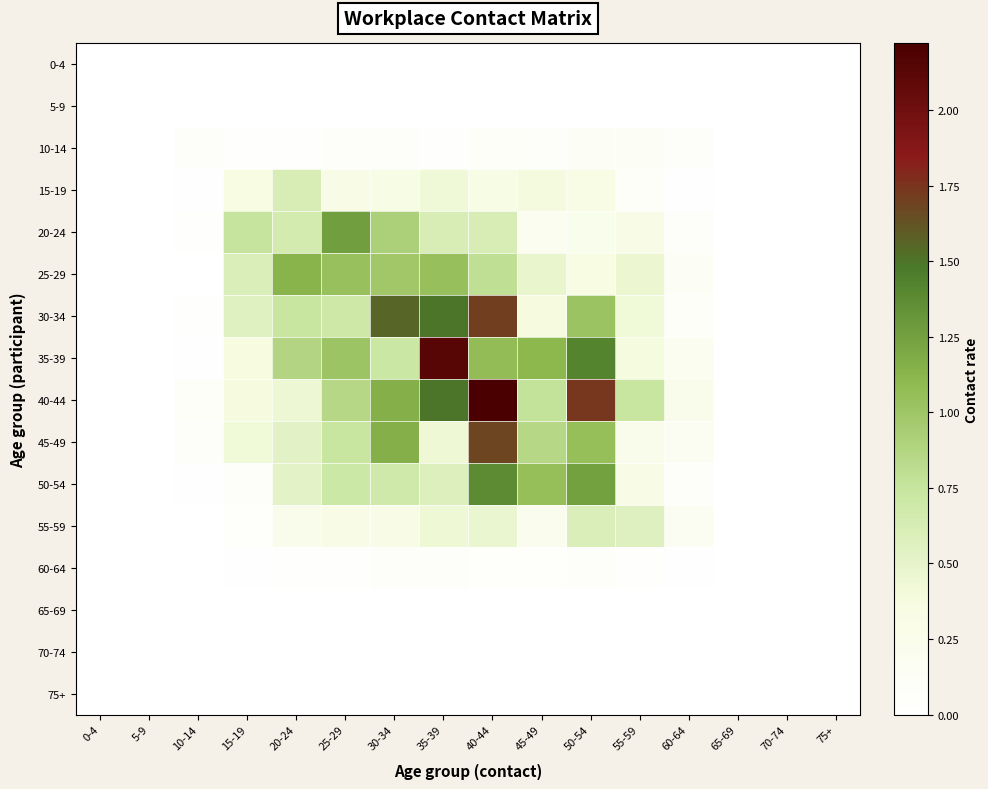

Reading left to right, list all the values displayed in this chart.

0-4: 0-4=0.0	5-9=0.0	10-14=0.0	15-19=0.0	20-24=0.0	25-29=0.0	30-34=0.0	35-39=0.0	40-44=0.0	45-49=0.0	50-54=0.0	55-59=0.0	60-64=0.0	65-69=0.0	70-74=0.0	75+=0.0
5-9: 0-4=0.0	5-9=0.0	10-14=0.0	15-19=0.0	20-24=0.0	25-29=0.0	30-34=0.0	35-39=0.0	40-44=0.0	45-49=0.0	50-54=0.0	55-59=0.0	60-64=0.0	65-69=0.0	70-74=0.0	75+=0.0
10-14: 0-4=0.0	5-9=0.0	10-14=0.1	15-19=0.0	20-24=0.0	25-29=0.1	30-34=0.1	35-39=0.0	40-44=0.1	45-49=0.1	50-54=0.1	55-59=0.1	60-64=0.1	65-69=0.0	70-74=0.0	75+=0.0
15-19: 0-4=0.0	5-9=0.0	10-14=0.0	15-19=0.4	20-24=0.6	25-29=0.3	30-34=0.3	35-39=0.4	40-44=0.3	45-49=0.4	50-54=0.3	55-59=0.1	60-64=0.0	65-69=0.0	70-74=0.0	75+=0.0
20-24: 0-4=0.0	5-9=0.0	10-14=0.0	15-19=0.8	20-24=0.7	25-29=1.3	30-34=0.9	35-39=0.6	40-44=0.6	45-49=0.2	50-54=0.2	55-59=0.3	60-64=0.1	65-69=0.0	70-74=0.0	75+=0.0
25-29: 0-4=0.0	5-9=0.0	10-14=0.0	15-19=0.6	20-24=1.1	25-29=1.0	30-34=1.0	35-39=1.0	40-44=0.8	45-49=0.5	50-54=0.4	55-59=0.5	60-64=0.1	65-69=0.0	70-74=0.0	75+=0.0
30-34: 0-4=0.0	5-9=0.0	10-14=0.0	15-19=0.5	20-24=0.7	25-29=0.7	30-34=1.6	35-39=1.5	40-44=1.7	45-49=0.4	50-54=1.0	55-59=0.4	60-64=0.1	65-69=0.0	70-74=0.0	75+=0.0
35-39: 0-4=0.0	5-9=0.0	10-14=0.0	15-19=0.4	20-24=0.9	25-29=1.0	30-34=0.7	35-39=2.1	40-44=1.1	45-49=1.1	50-54=1.4	55-59=0.4	60-64=0.2	65-69=0.0	70-74=0.0	75+=0.0
40-44: 0-4=0.0	5-9=0.0	10-14=0.1	15-19=0.4	20-24=0.4	25-29=0.9	30-34=1.2	35-39=1.5	40-44=2.2	45-49=0.8	50-54=1.7	55-59=0.7	60-64=0.3	65-69=0.0	70-74=0.0	75+=0.0
45-49: 0-4=0.0	5-9=0.0	10-14=0.1	15-19=0.4	20-24=0.5	25-29=0.7	30-34=1.2	35-39=0.4	40-44=1.7	45-49=0.9	50-54=1.1	55-59=0.3	60-64=0.2	65-69=0.0	70-74=0.0	75+=0.0
50-54: 0-4=0.0	5-9=0.0	10-14=0.0	15-19=0.1	20-24=0.5	25-29=0.7	30-34=0.7	35-39=0.6	40-44=1.4	45-49=1.1	50-54=1.2	55-59=0.3	60-64=0.1	65-69=0.0	70-74=0.0	75+=0.0
55-59: 0-4=0.0	5-9=0.0	10-14=0.0	15-19=0.1	20-24=0.3	25-29=0.3	30-34=0.3	35-39=0.4	40-44=0.5	45-49=0.2	50-54=0.6	55-59=0.6	60-64=0.2	65-69=0.0	70-74=0.0	75+=0.0
60-64: 0-4=0.0	5-9=0.0	10-14=0.0	15-19=0.0	20-24=0.0	25-29=0.0	30-34=0.1	35-39=0.1	40-44=0.1	45-49=0.0	50-54=0.1	55-59=0.0	60-64=0.0	65-69=0.0	70-74=0.0	75+=0.0
65-69: 0-4=0.0	5-9=0.0	10-14=0.0	15-19=0.0	20-24=0.0	25-29=0.0	30-34=0.0	35-39=0.0	40-44=0.0	45-49=0.0	50-54=0.0	55-59=0.0	60-64=0.0	65-69=0.0	70-74=0.0	75+=0.0
70-74: 0-4=0.0	5-9=0.0	10-14=0.0	15-19=0.0	20-24=0.0	25-29=0.0	30-34=0.0	35-39=0.0	40-44=0.0	45-49=0.0	50-54=0.0	55-59=0.0	60-64=0.0	65-69=0.0	70-74=0.0	75+=0.0
75+: 0-4=0.0	5-9=0.0	10-14=0.0	15-19=0.0	20-24=0.0	25-29=0.0	30-34=0.0	35-39=0.0	40-44=0.0	45-49=0.0	50-54=0.0	55-59=0.0	60-64=0.0	65-69=0.0	70-74=0.0	75+=0.0